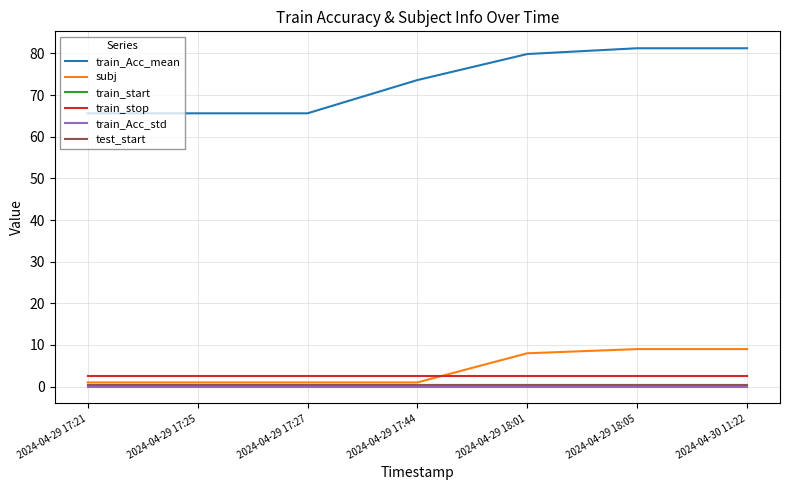

Between 2024-04-29 18:01 and 2024-04-29 18:05, which is larger?

2024-04-29 18:05